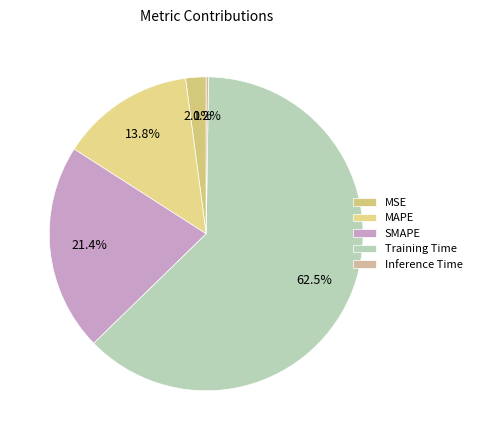

Does Training Time represent more than half of the total?

Yes